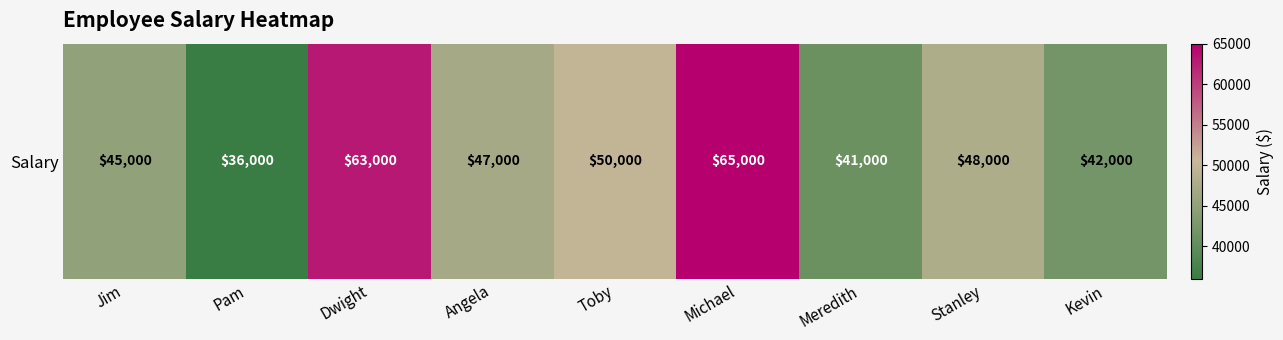

What is the change in value from Angela to Kevin?

-5000